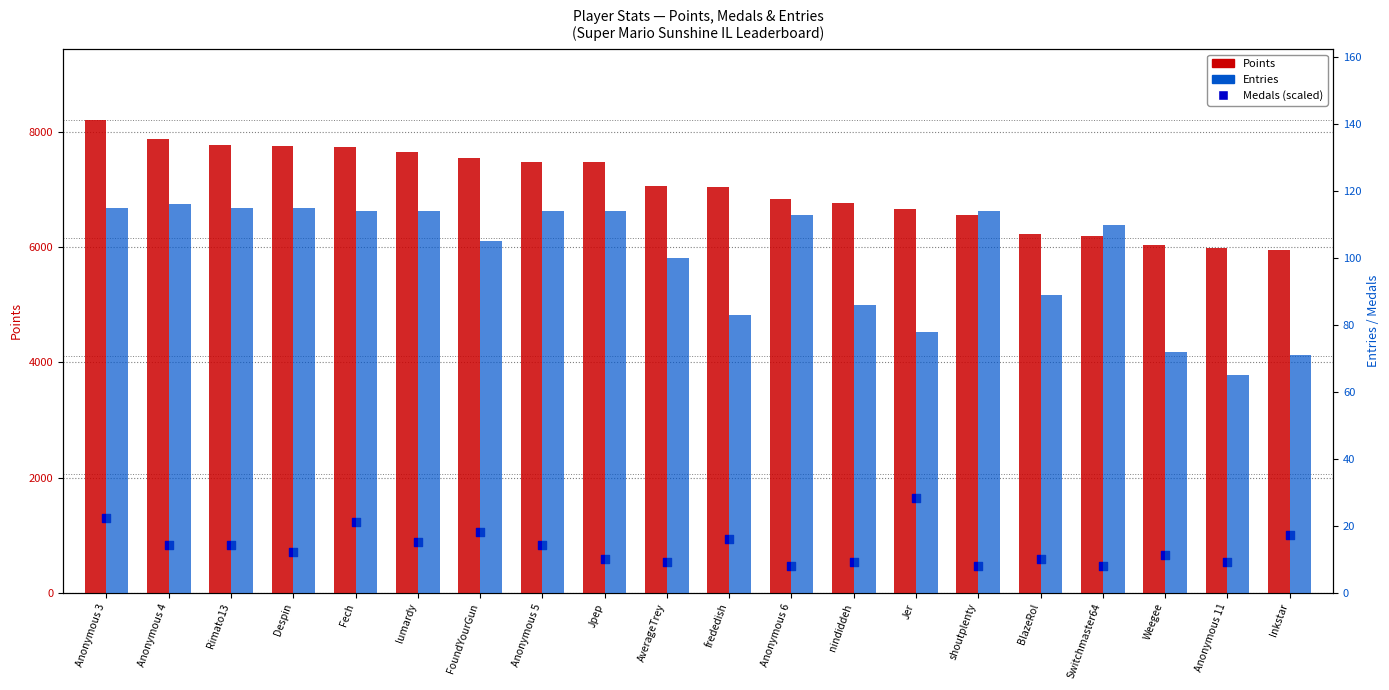

Is the value of Points at Inkstar greater than the value of Entries at AverageTrey?

Yes